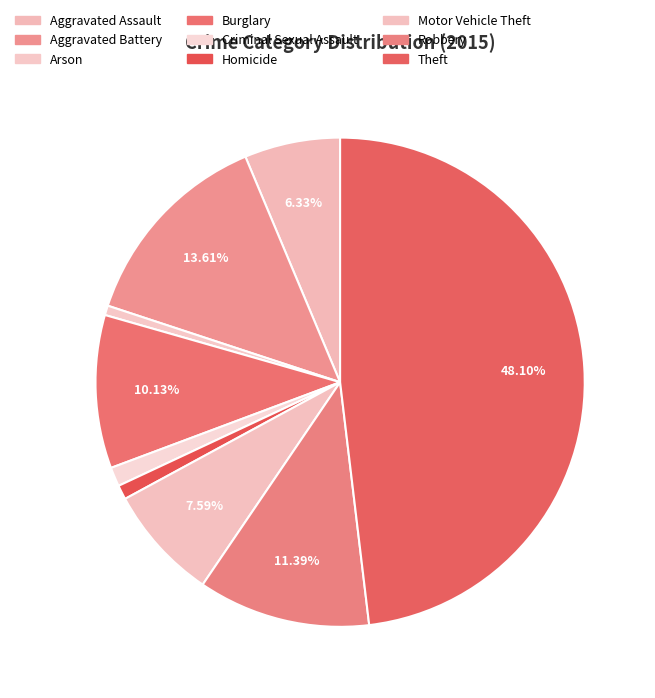

Is it true that Aggravated Battery is 21% of the pie?

False